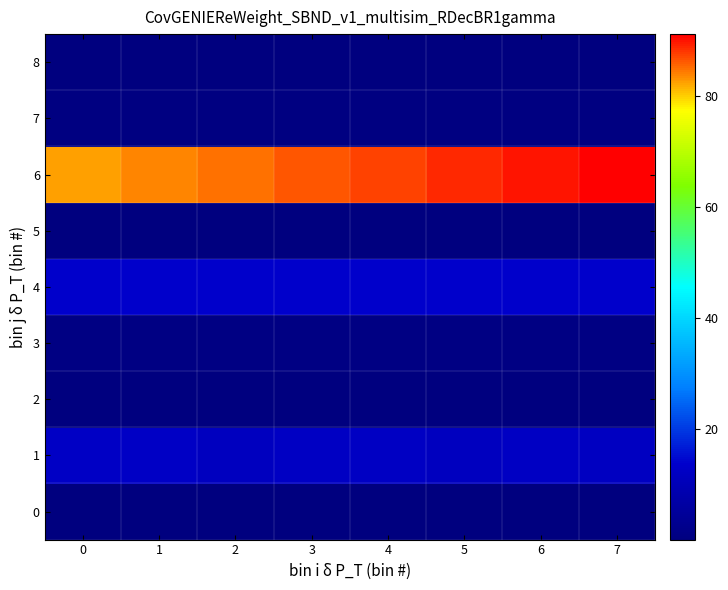

Reading left to right, what are all the values shown in this chart?

0: 0=0.2	1=0.1	2=0.2	3=0.1	4=0.2	5=0.1	6=0.1	7=0.1
1: 0=12.7	1=12.8	2=11.6	3=12.2	4=12.1	5=11.7	6=12.1	7=12.1
2: 0=0.1	1=0.0	2=0.0	3=0.0	4=0.0	5=0.1	6=0.0	7=0.1
3: 0=1.1	1=1.1	2=1.1	3=1.1	4=1.1	5=1.0	6=1.0	7=1.0
4: 0=13.6	1=13.6	2=13.6	3=13.7	4=13.7	5=13.7	6=13.7	7=13.7
5: 0=0.1	1=0.1	2=0.1	3=0.1	4=0.1	5=0.1	6=0.1	7=0.1
6: 0=82.4	1=83.7	2=85.0	3=86.2	4=87.4	5=88.7	6=89.9	7=91.1
7: 0=0.5	1=0.4	2=0.5	3=0.5	4=0.6	5=0.6	6=0.6	7=0.7
8: 0=0.2	1=0.2	2=0.2	3=0.2	4=0.3	5=0.2	6=0.3	7=0.4